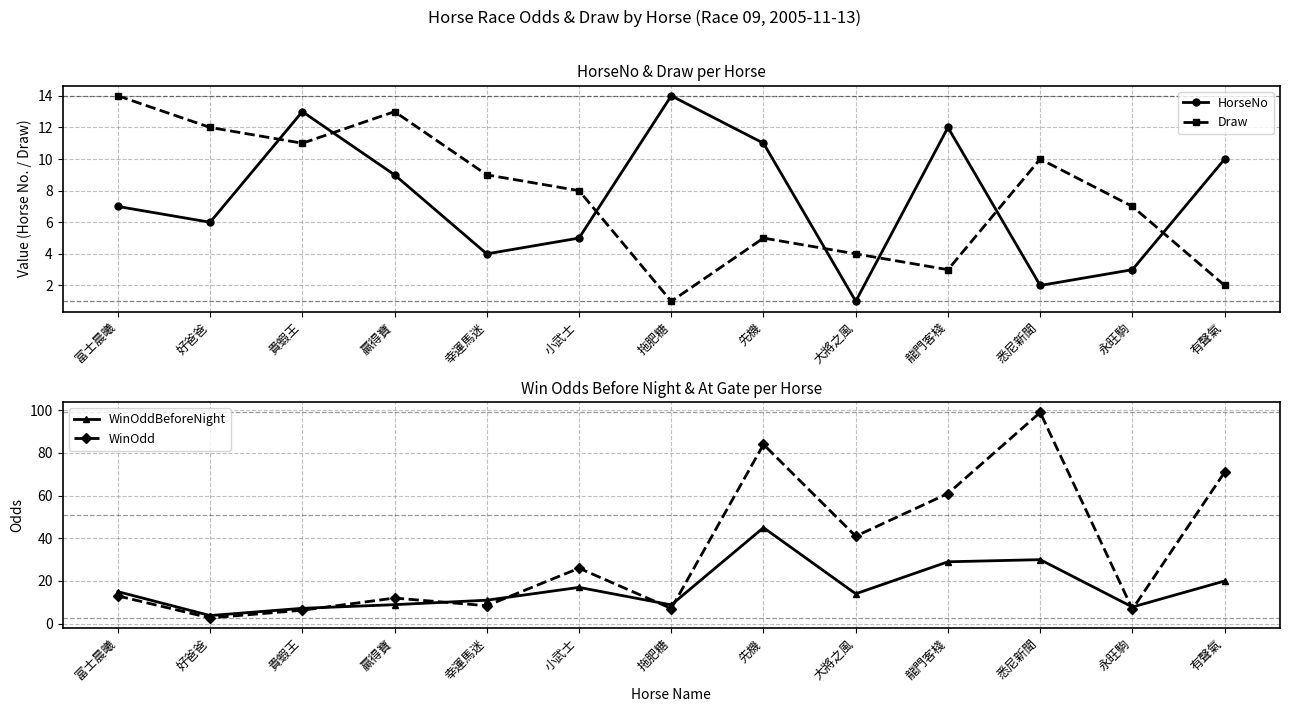

What is the label of the 13th point from the right?

富士晨曦